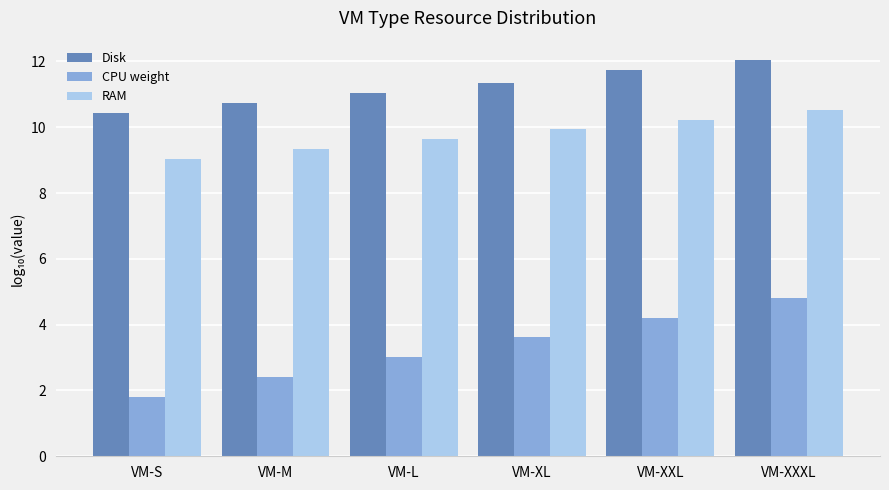

Reading left to right, what are all the values shown in this chart?

Disk: VM-S=10.4	VM-M=10.7	VM-L=11.0	VM-XL=11.3	VM-XXL=11.7	VM-XXXL=12.0
CPU weight: VM-S=1.8	VM-M=2.4	VM-L=3.0	VM-XL=3.6	VM-XXL=4.2	VM-XXXL=4.8
RAM: VM-S=9.0	VM-M=9.3	VM-L=9.6	VM-XL=9.9	VM-XXL=10.2	VM-XXXL=10.5